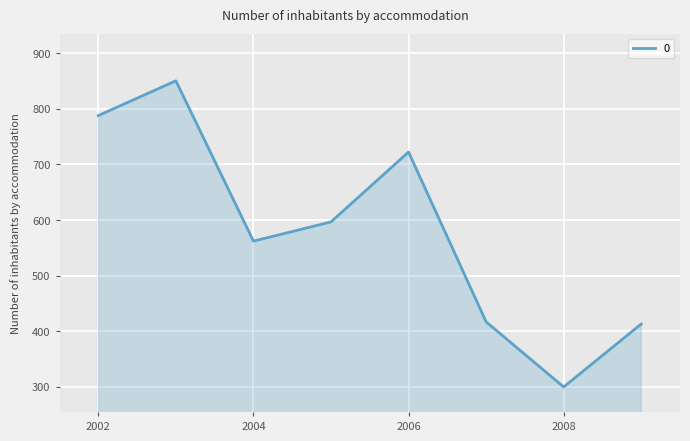

What is the average value?

581.1